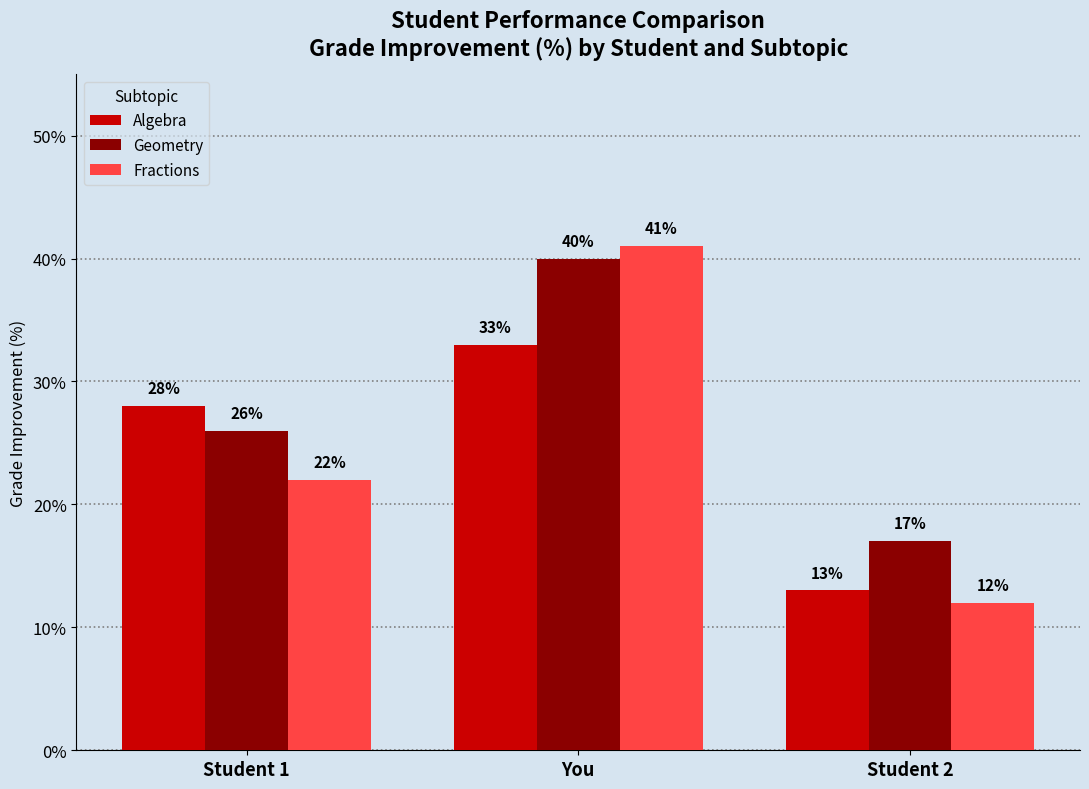

At how many categories does at least one series exceed 36?

1